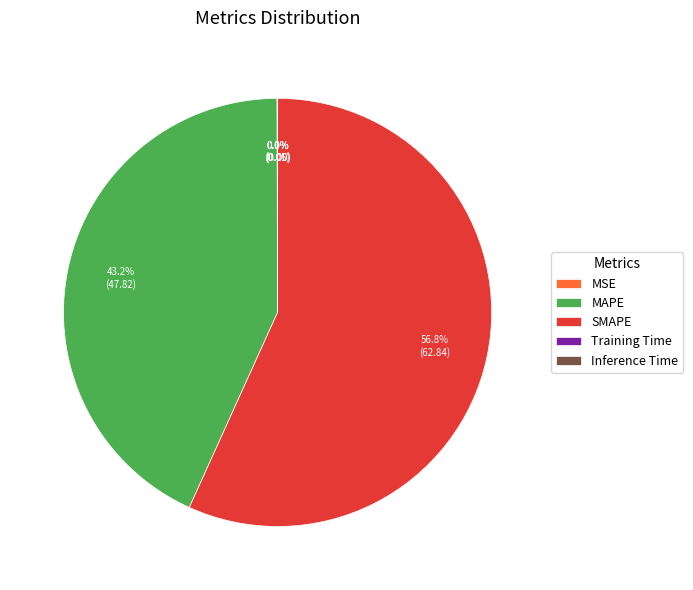

To the nearest percent, what is the average slice percentage?

20%